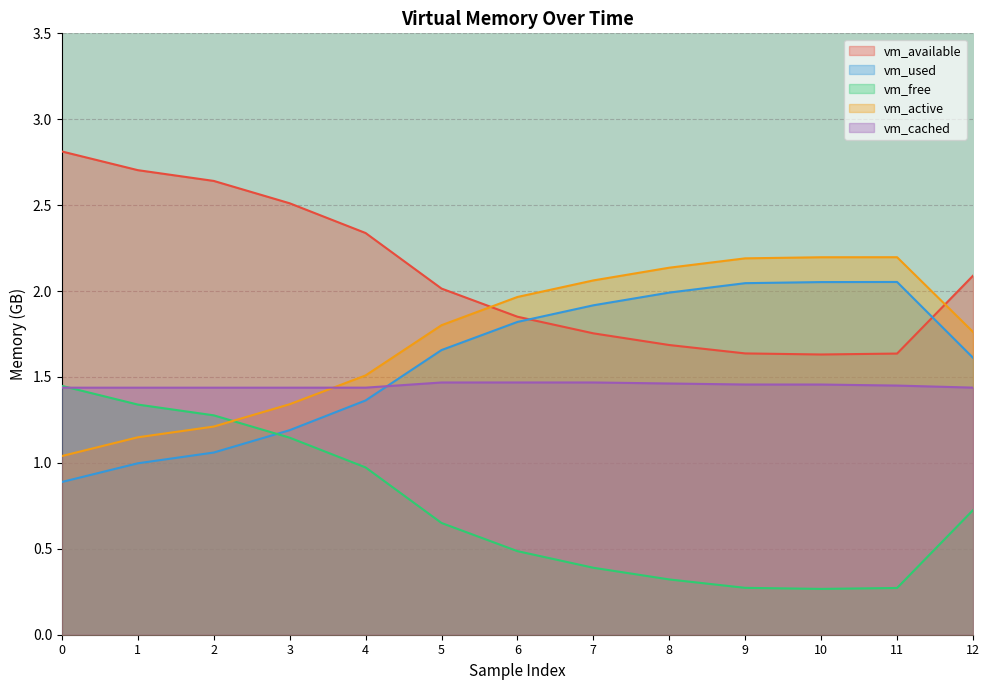

In vm_active, how many points are higher than both neighbors (excluding endpoints)?

1